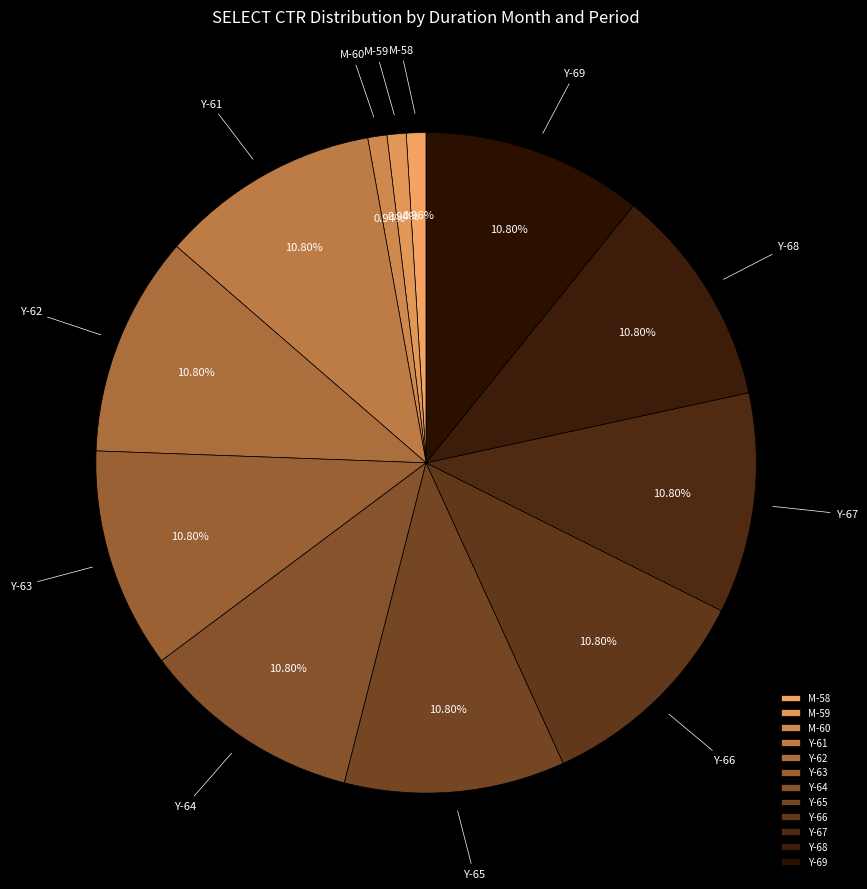

Is Y-66 the majority of the pie?

No